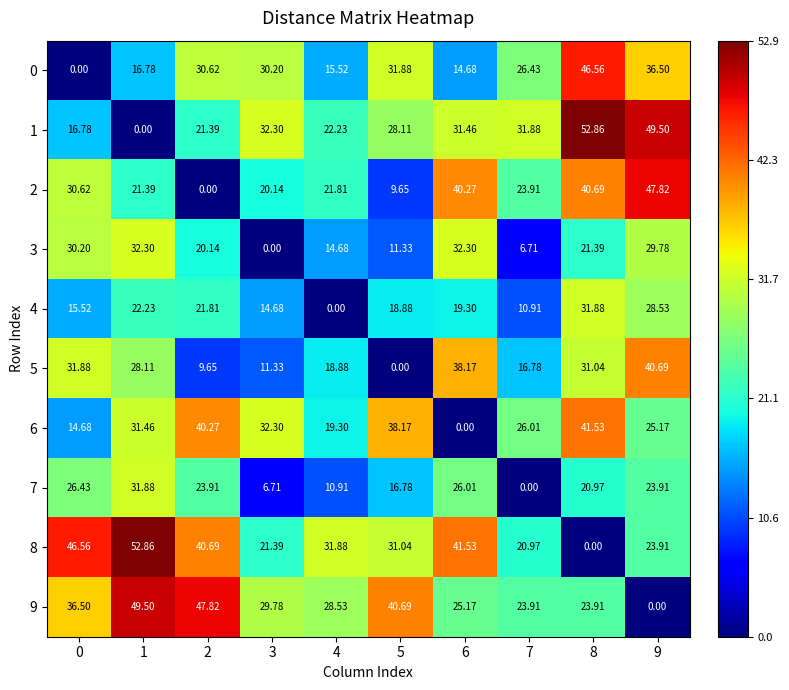

Reading right to left, extract all data points from this chart.

row_0: 36.5	46.6	26.4	14.7	31.9	15.5	30.2	30.6	16.8	0.0
row_1: 49.5	52.9	31.9	31.5	28.1	22.2	32.3	21.4	0.0	16.8
row_2: 47.8	40.7	23.9	40.3	9.7	21.8	20.1	0.0	21.4	30.6
row_3: 29.8	21.4	6.7	32.3	11.3	14.7	0.0	20.1	32.3	30.2
row_4: 28.5	31.9	10.9	19.3	18.9	0.0	14.7	21.8	22.2	15.5
row_5: 40.7	31.0	16.8	38.2	0.0	18.9	11.3	9.7	28.1	31.9
row_6: 25.2	41.5	26.0	0.0	38.2	19.3	32.3	40.3	31.5	14.7
row_7: 23.9	21.0	0.0	26.0	16.8	10.9	6.7	23.9	31.9	26.4
row_8: 23.9	0.0	21.0	41.5	31.0	31.9	21.4	40.7	52.9	46.6
row_9: 0.0	23.9	23.9	25.2	40.7	28.5	29.8	47.8	49.5	36.5